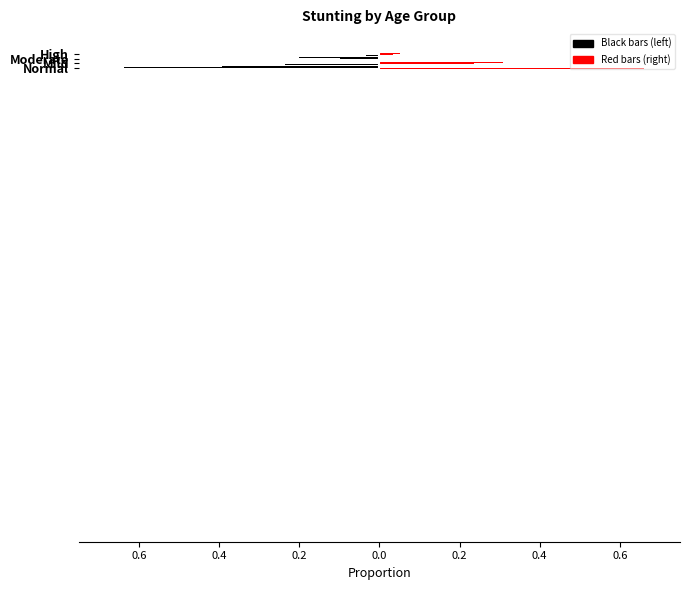

At how many categories does at least one series exceed 0?

4